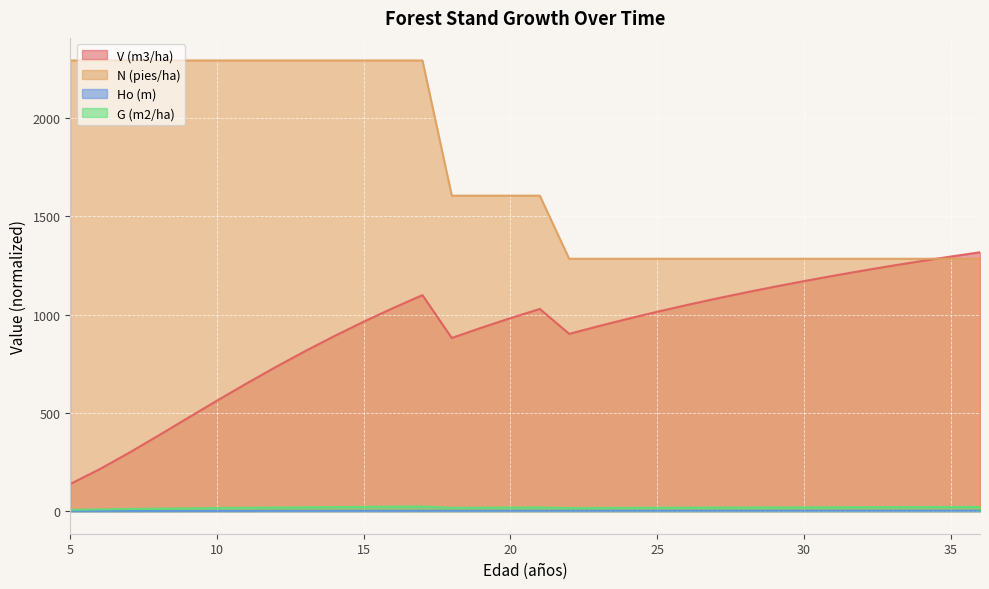

What is the value of the N (pies/ha) point at the 19th from the left?

1283.4